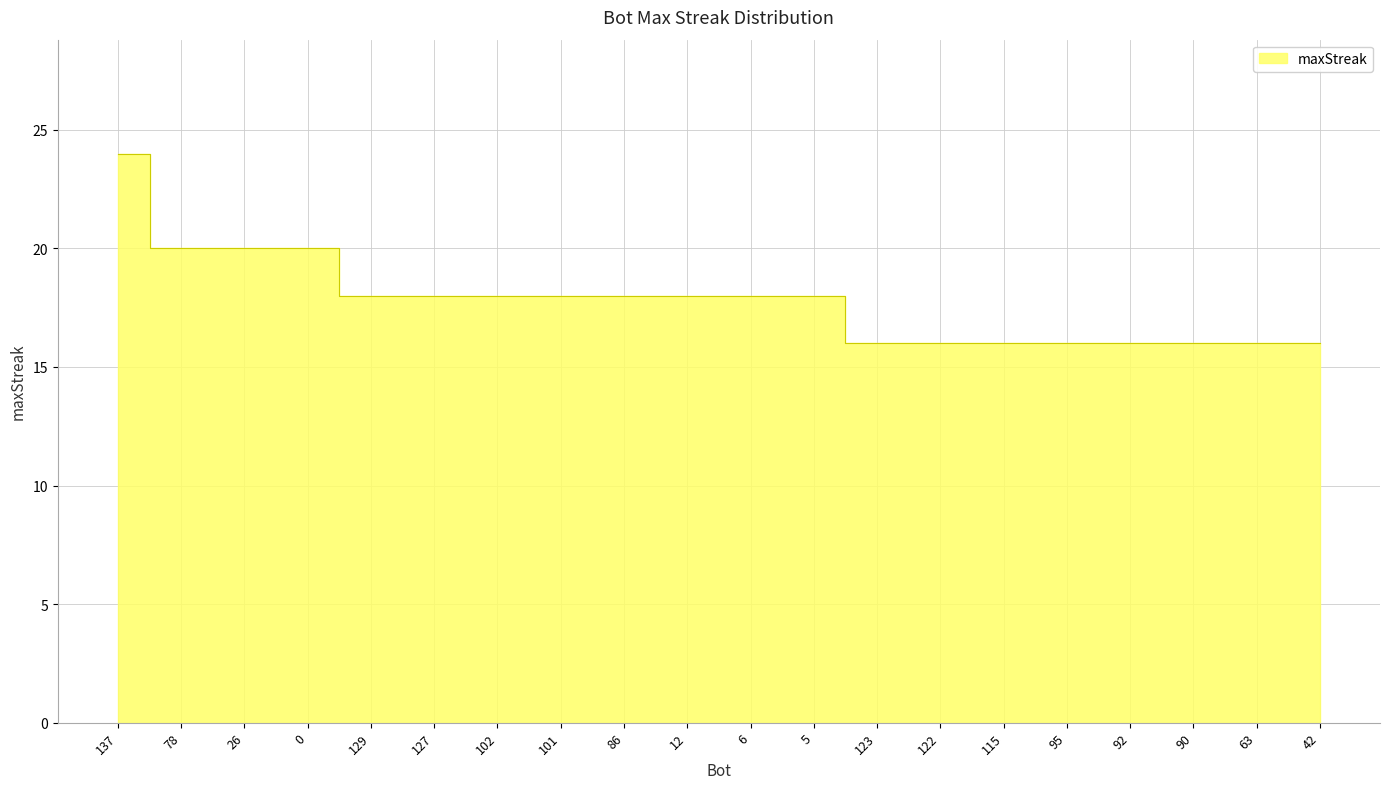

How many lines are shown in the chart?

1